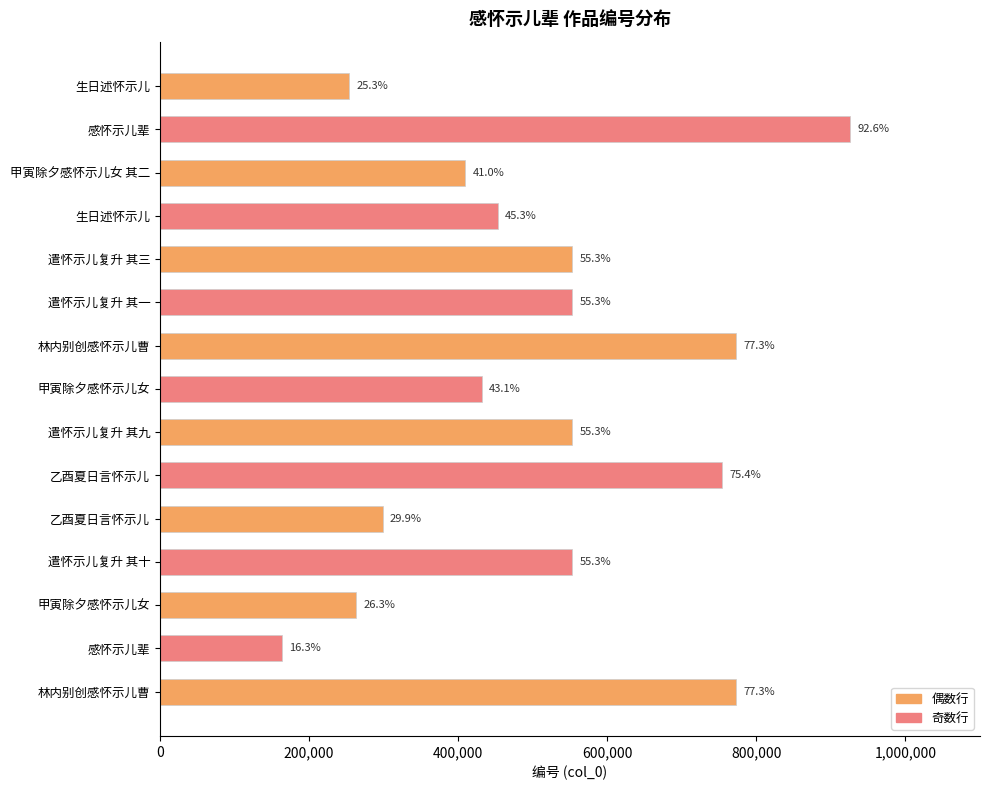

What is the maximum value shown in the chart?

925560